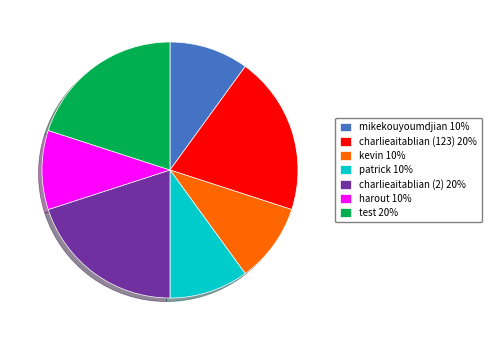

Which has a higher value, patrick or charlieaitablian (123)?

charlieaitablian (123)